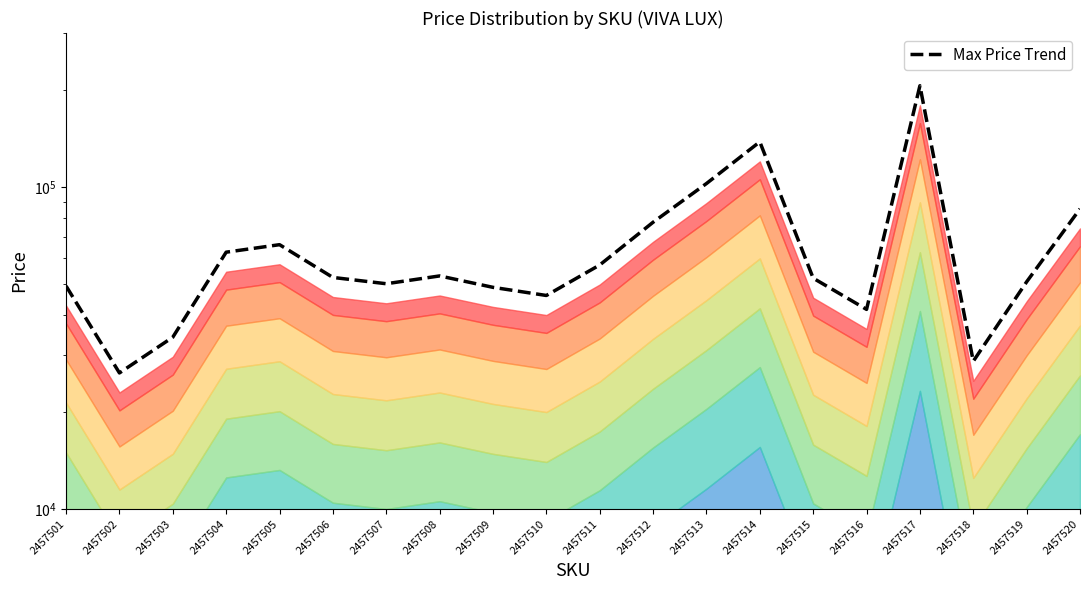

What is the greatest value displayed?

205850.0